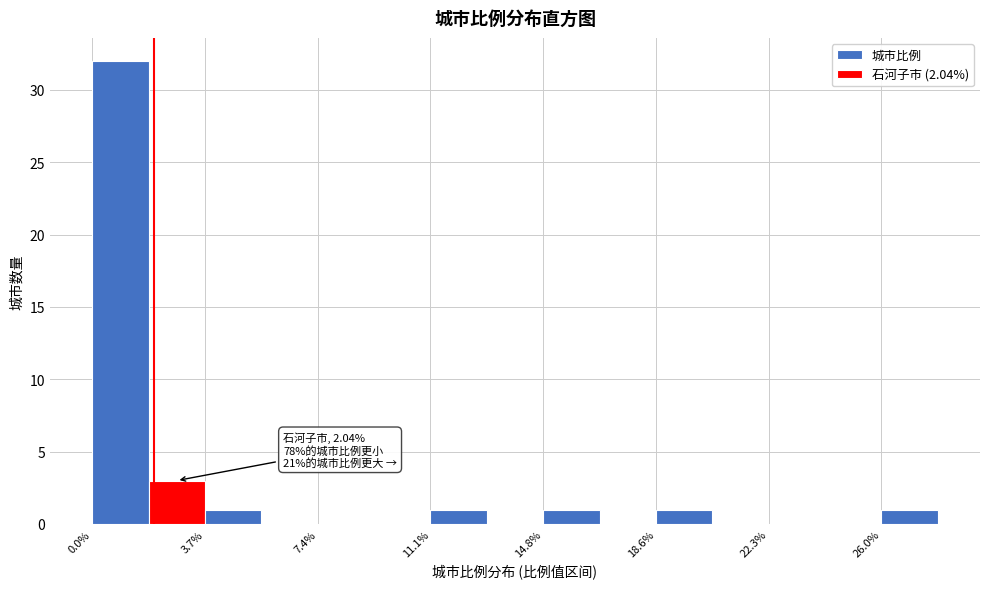

Around what value on the x-axis is the tallest bar? Give the approximate position of its centre, as read against the axis.

1.0